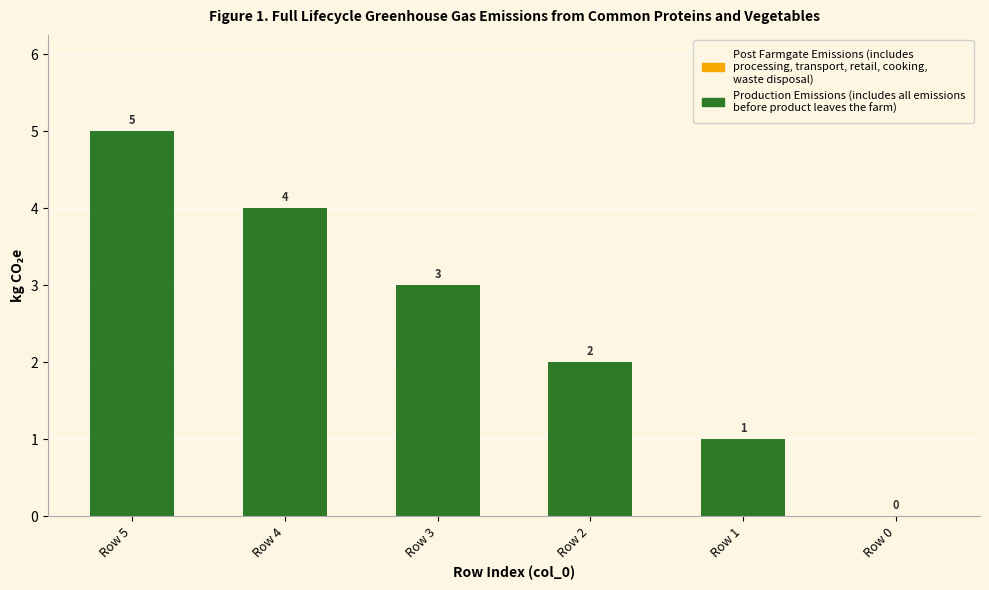

What is the change in value from Row 4 to Row 1?

-3